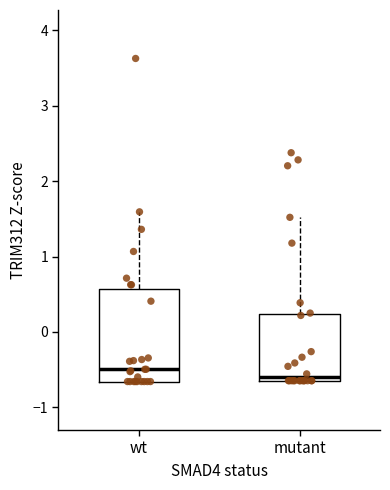

Which box is the tallest, from its lower edge to its upper edge?

wt